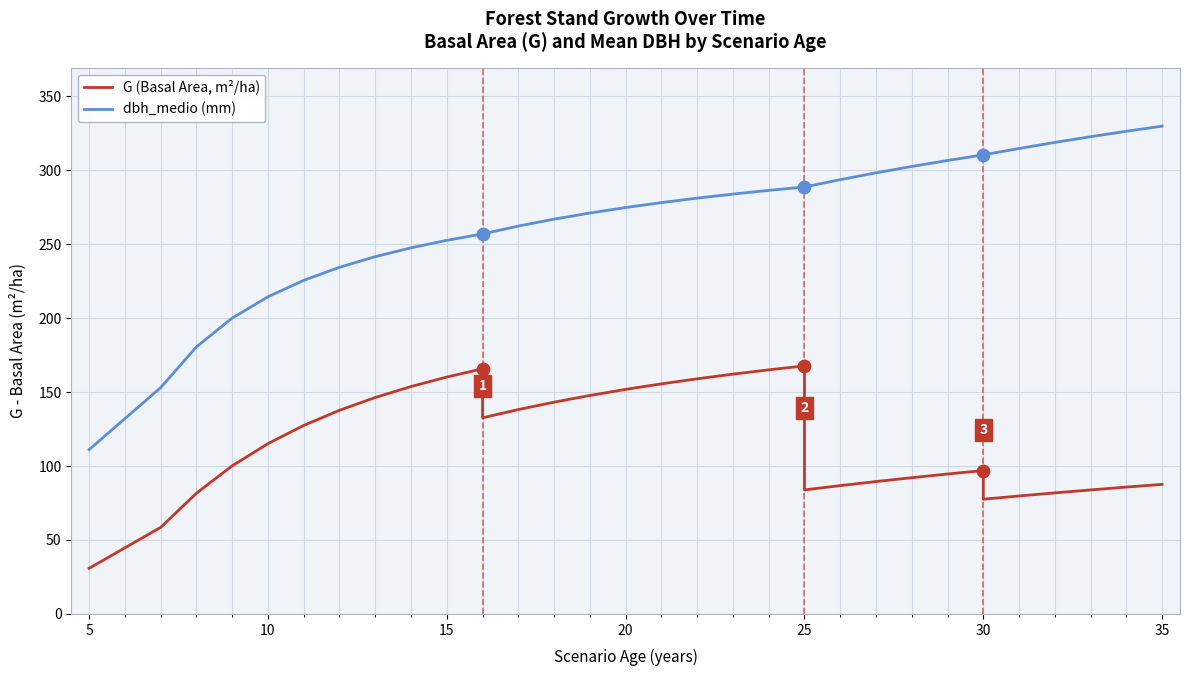

Which series has the widest spread of Y values?

dbh_medio (mm)